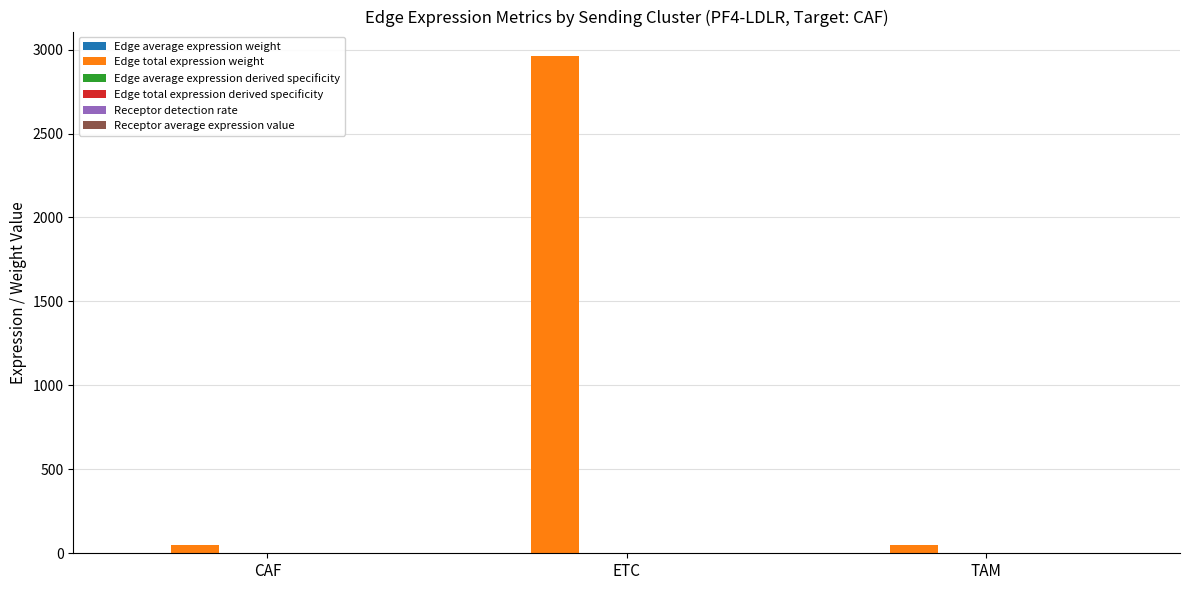

Which category has the highest value across all series?

ETC